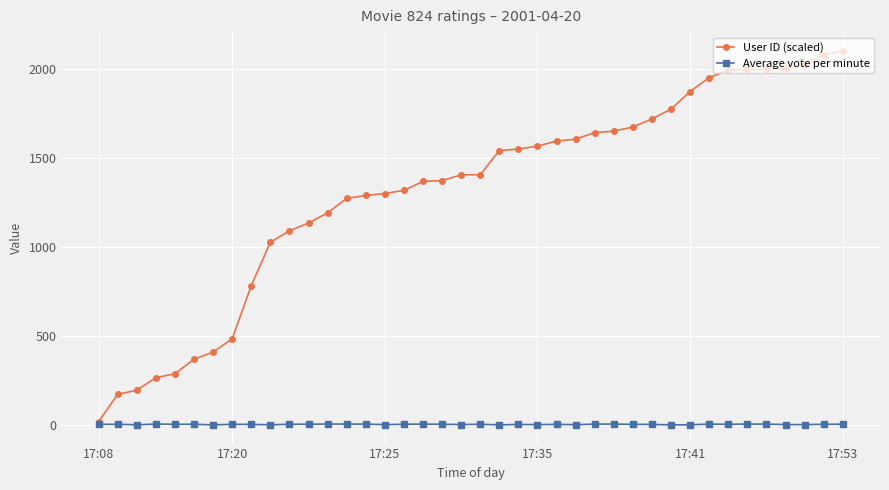

What are all the series names shown in the legend?

User ID (scaled), Average vote per minute